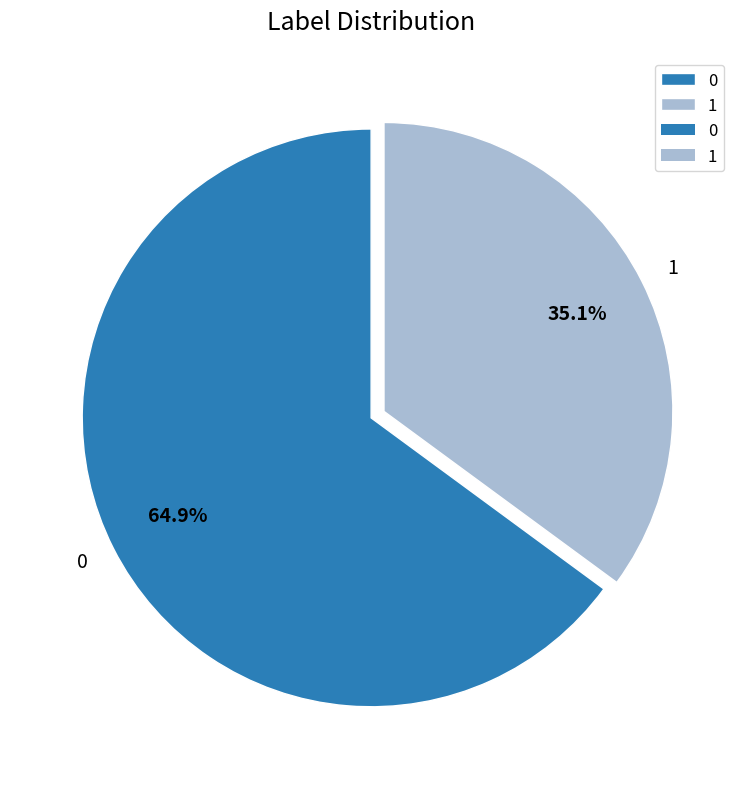

Combined, do 0 and 1 account for over 50%?

Yes